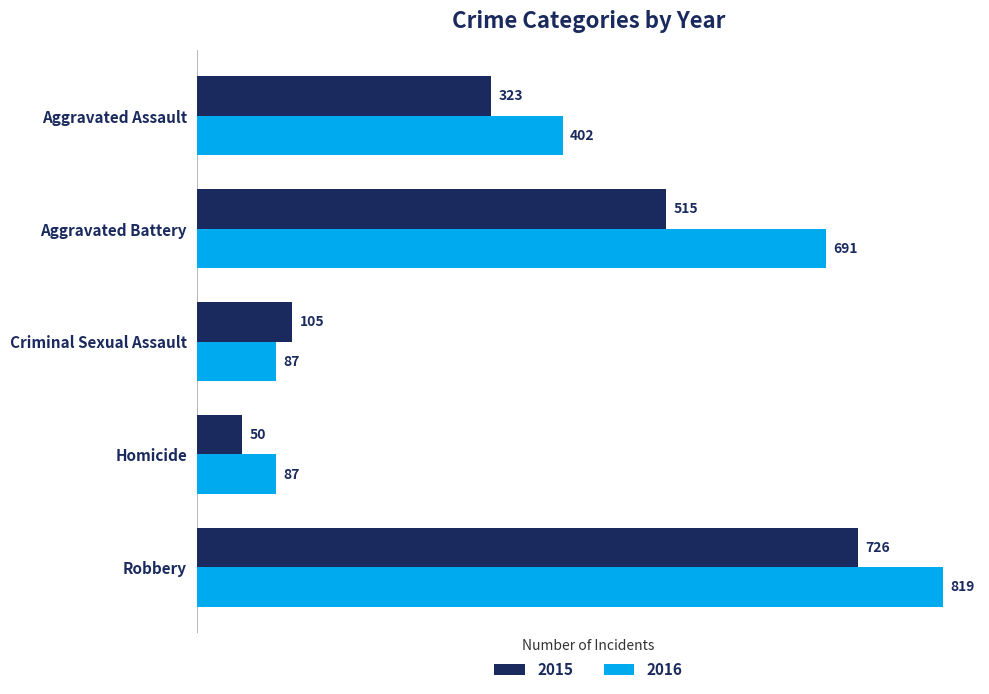

List the series in order of their peak value, lowest first.

2015, 2016